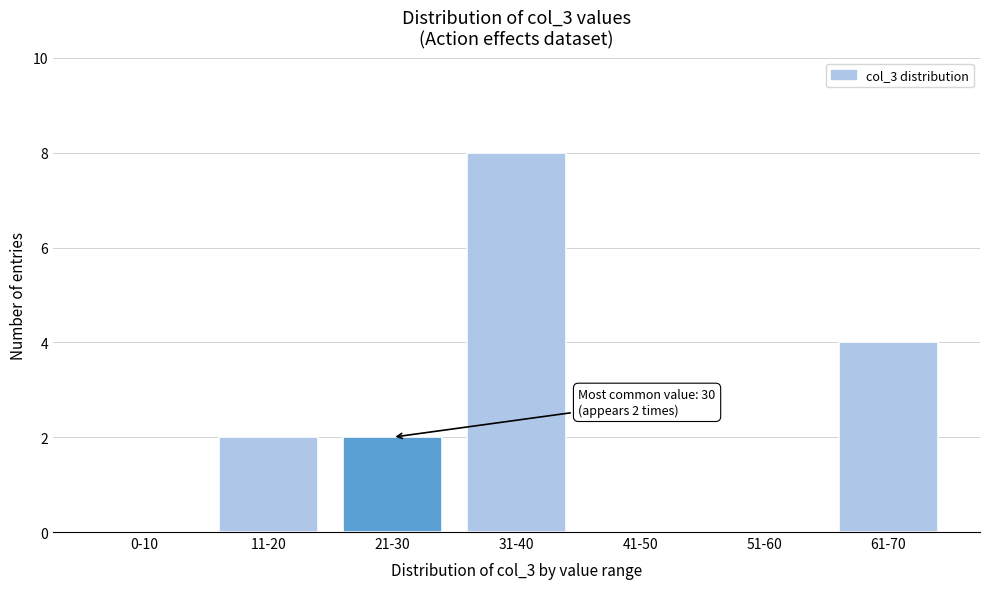

Reading left to right, what are all the values shown in this chart?

0-10=0	11-20=2	21-30=2	31-40=8	41-50=0	51-60=0	61-70=4